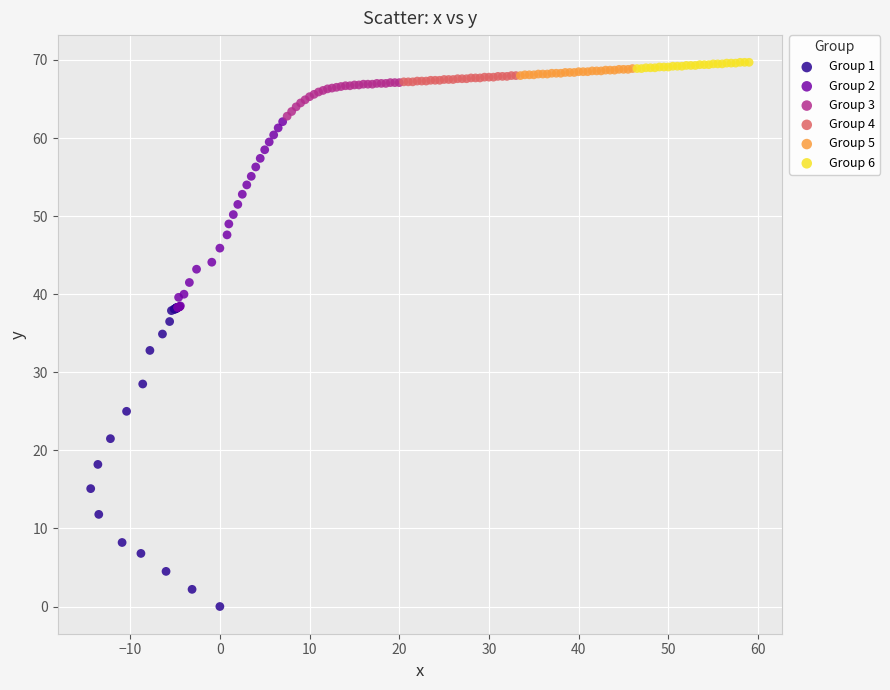

Which series has the widest spread of Y values?

Group 1